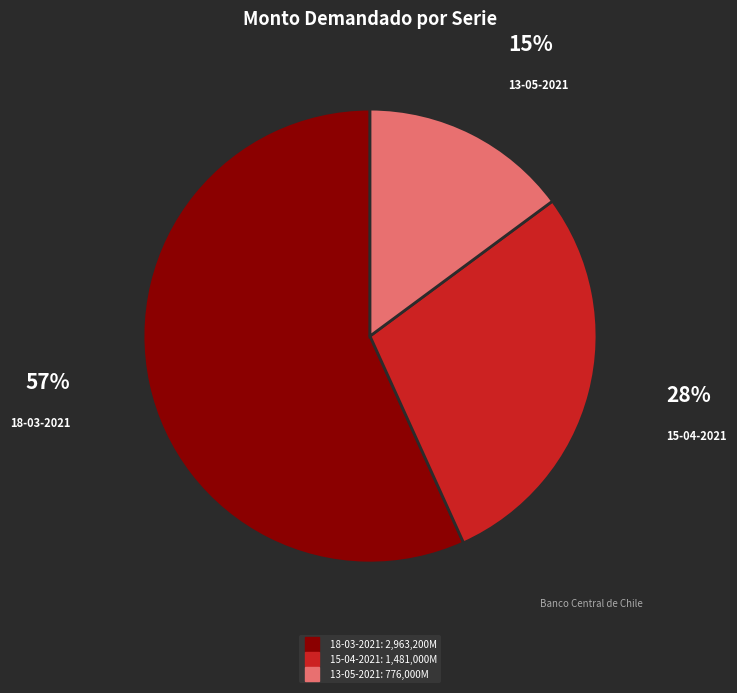

Combined, do 15-04-2021 and 13-05-2021 account for over 50%?

No